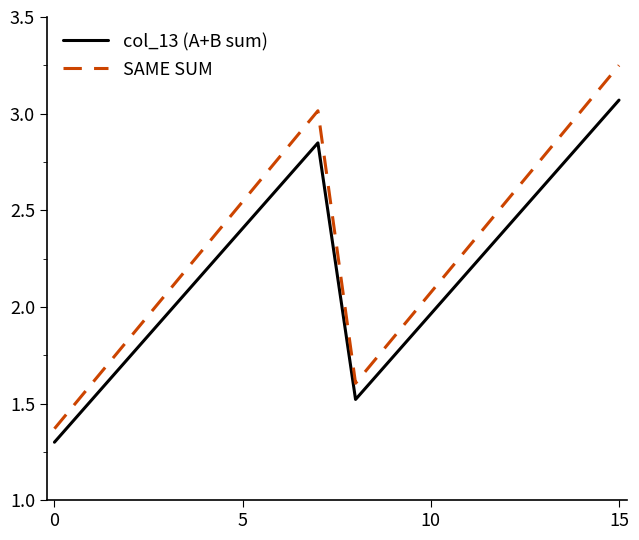

Which series has the widest spread of values?

SAME SUM